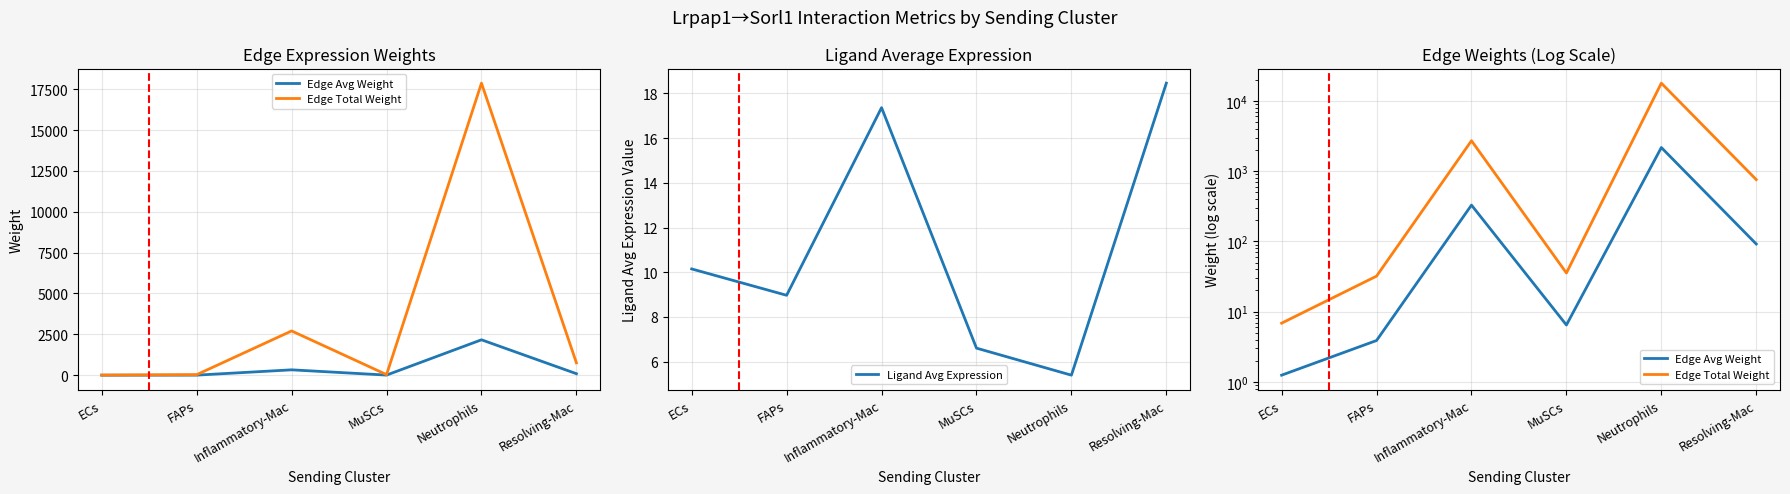

The value of Edge Avg Weight at FAPs is 5.3. True or false?

False